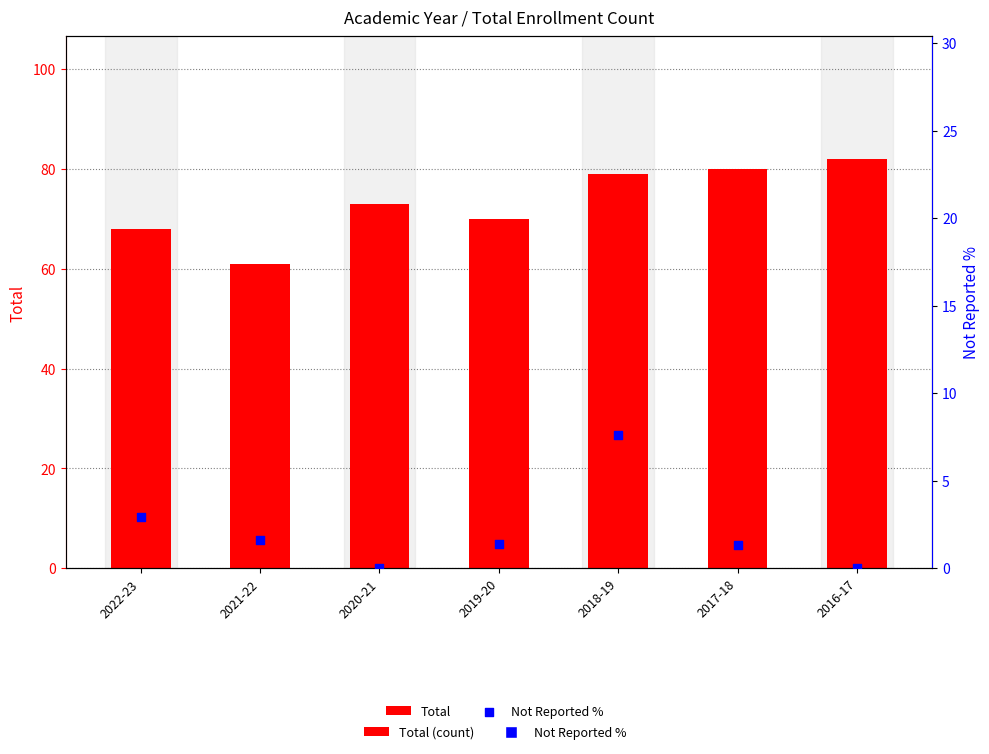

Which series contains the lowest Y value?

Not Reported %